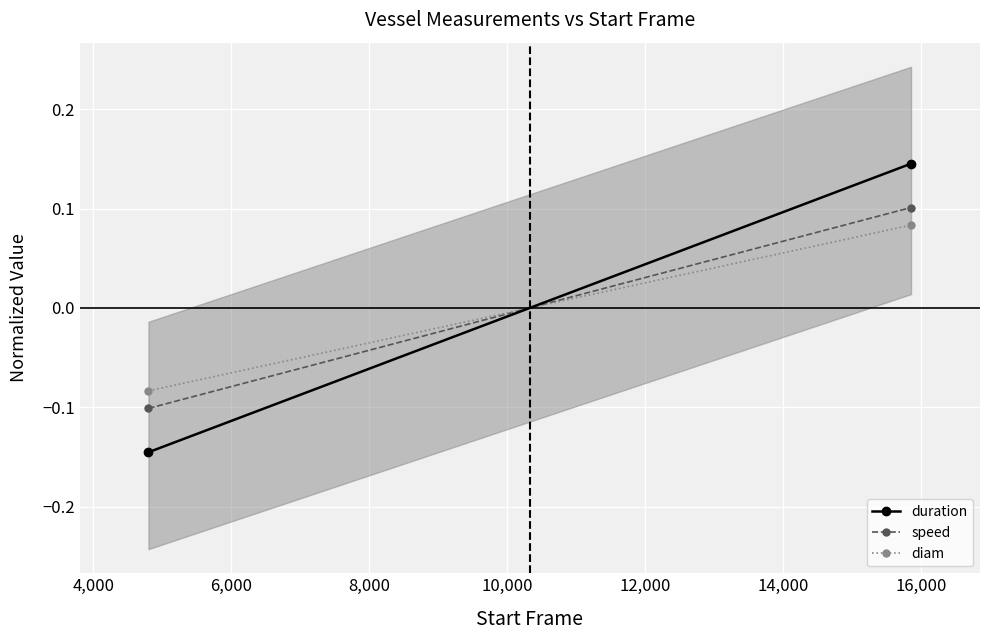

What is the highest value of the diam series?

0.1